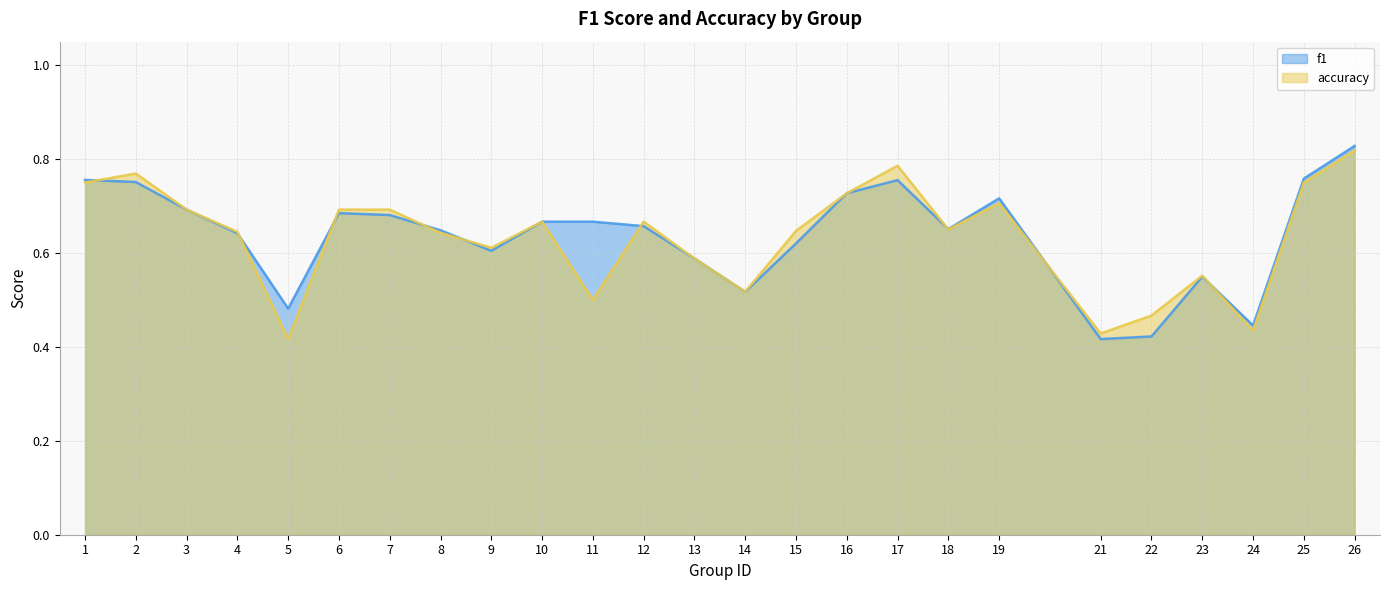

At 6, list the series in order from largest to smallest.

accuracy, f1